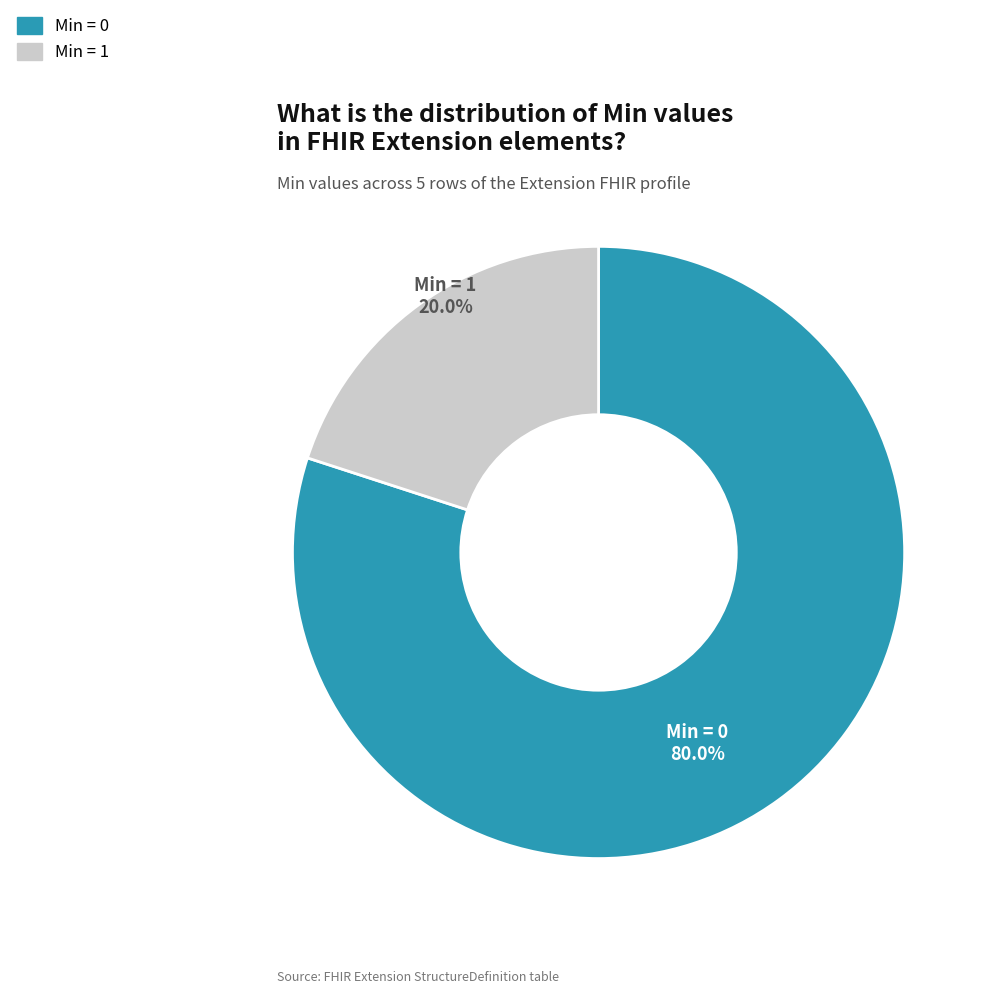

How many slices are in this pie chart?

2